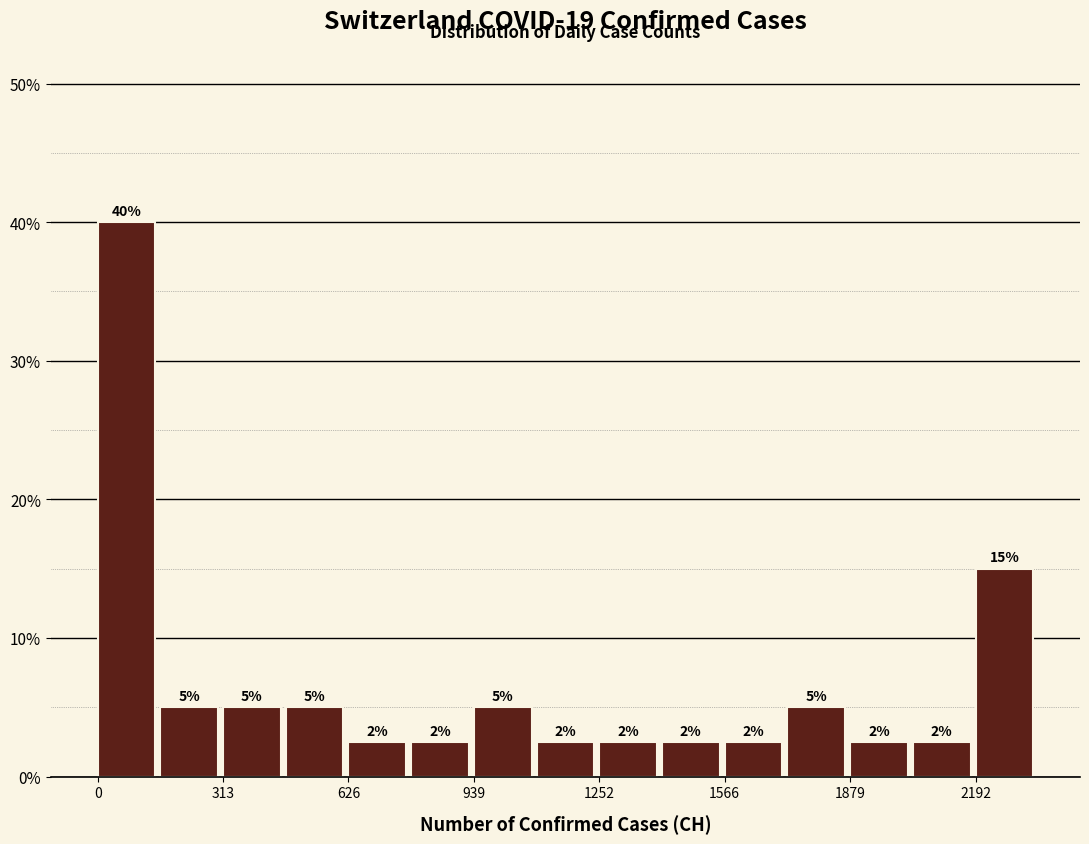

Read against the x-axis, roughly where is the centre of the tallest bar?

50